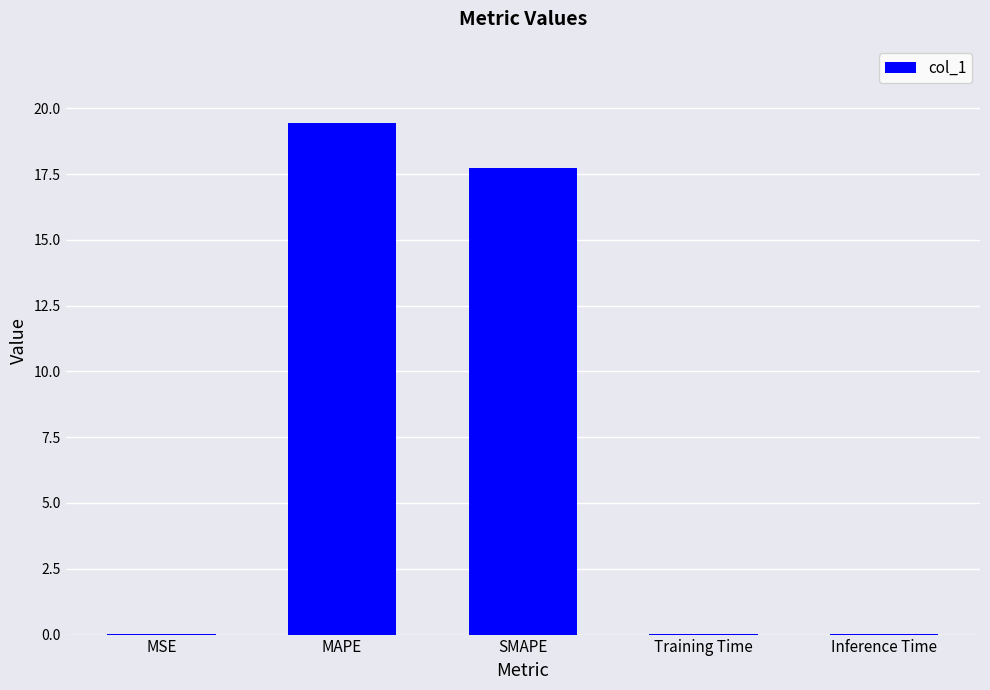

The chart shows a value of 34.1 at MAPE. True or false?

False